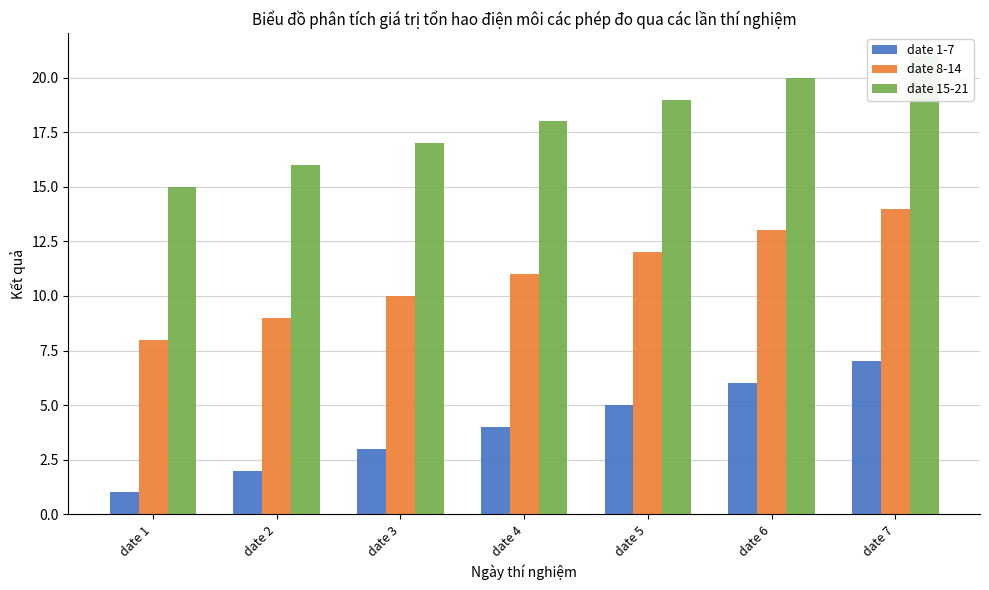

Which category has the highest value in the date 8-14 series?

date 7